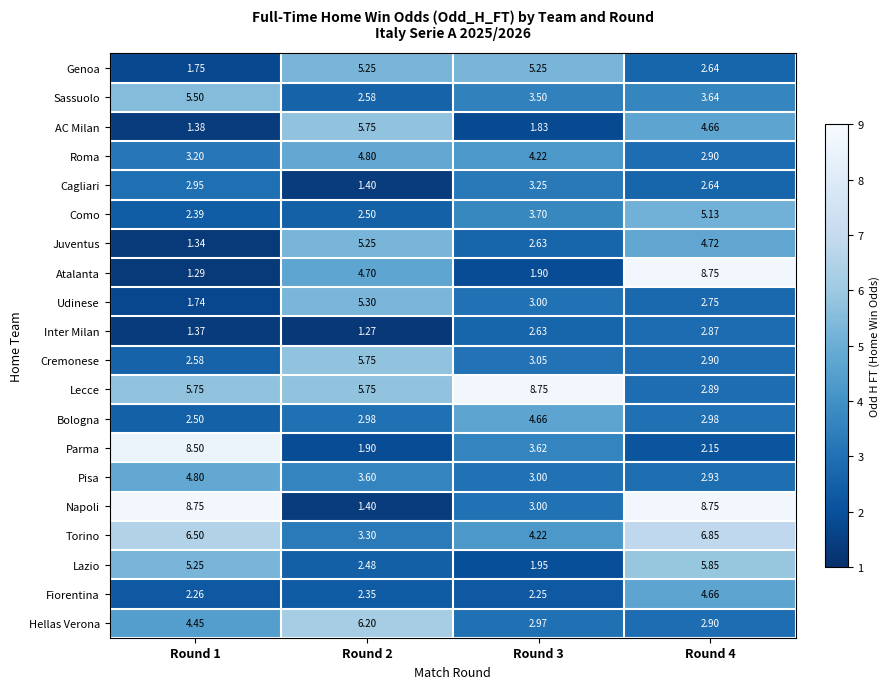

Which series has the largest total across all categories?

Lecce